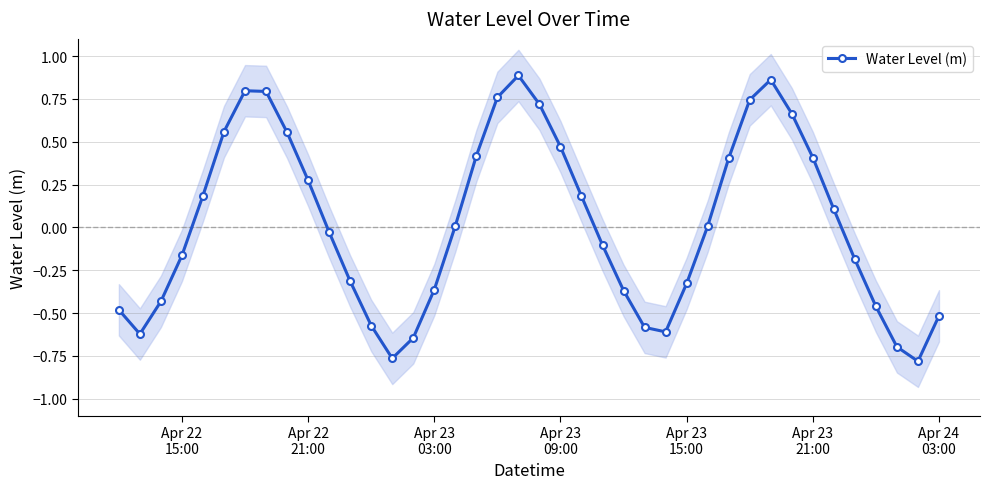

In Water Level (m), how many points are lower than both neighbors (excluding endpoints)?

4